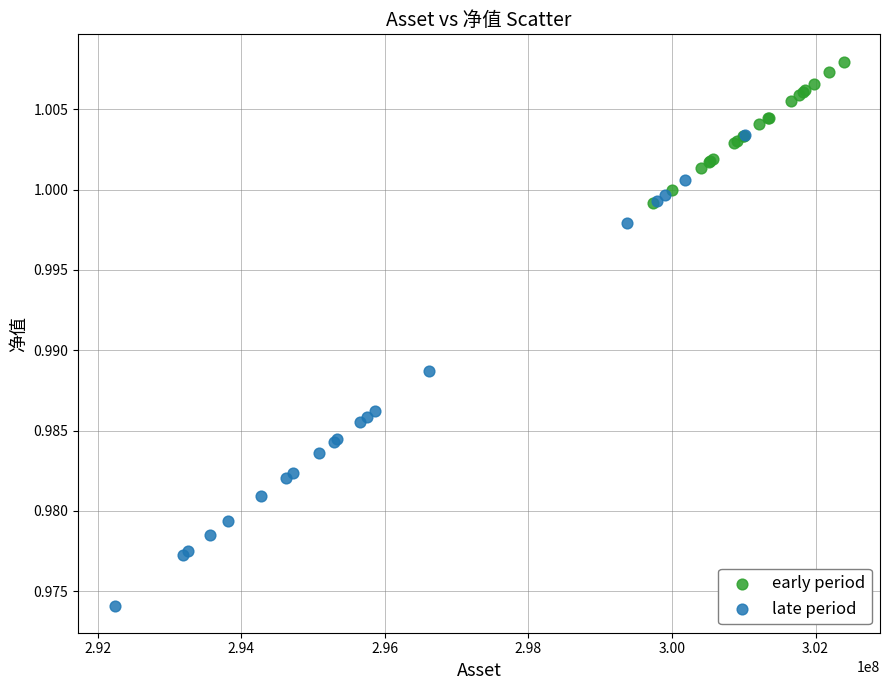

Which series contains the lowest Y value?

late period